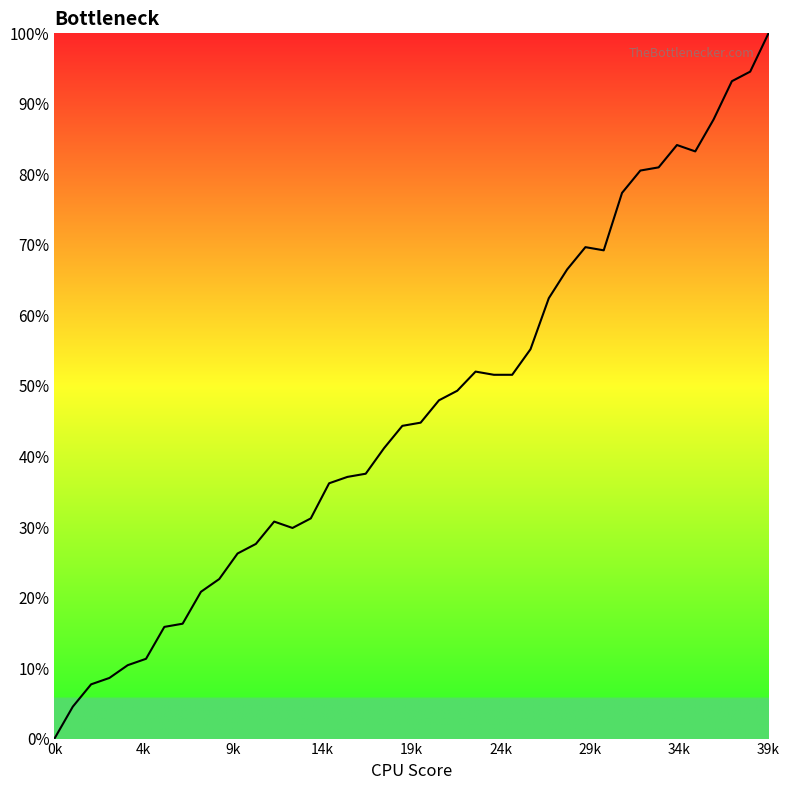

What is the difference between the maximum and minimum values?

100.0